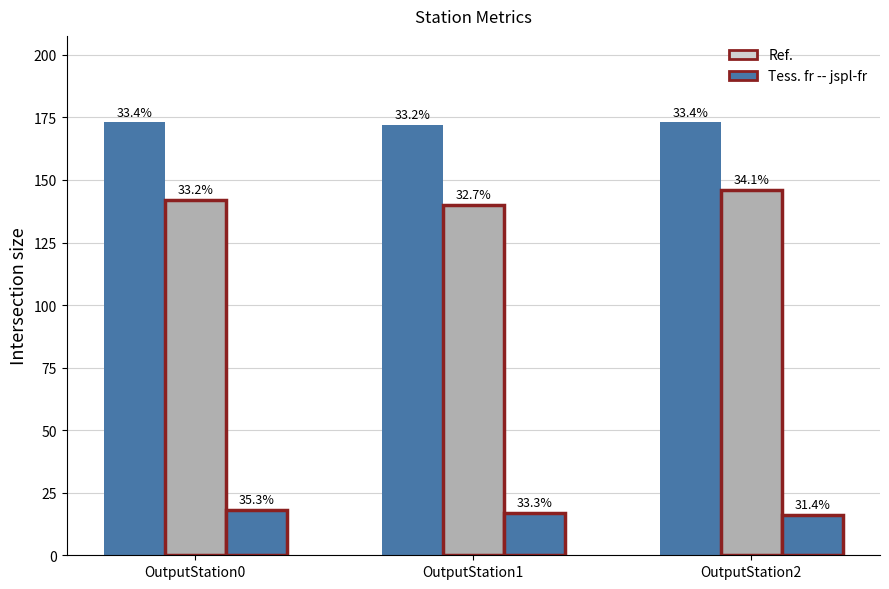

How many bars are there in total?

9